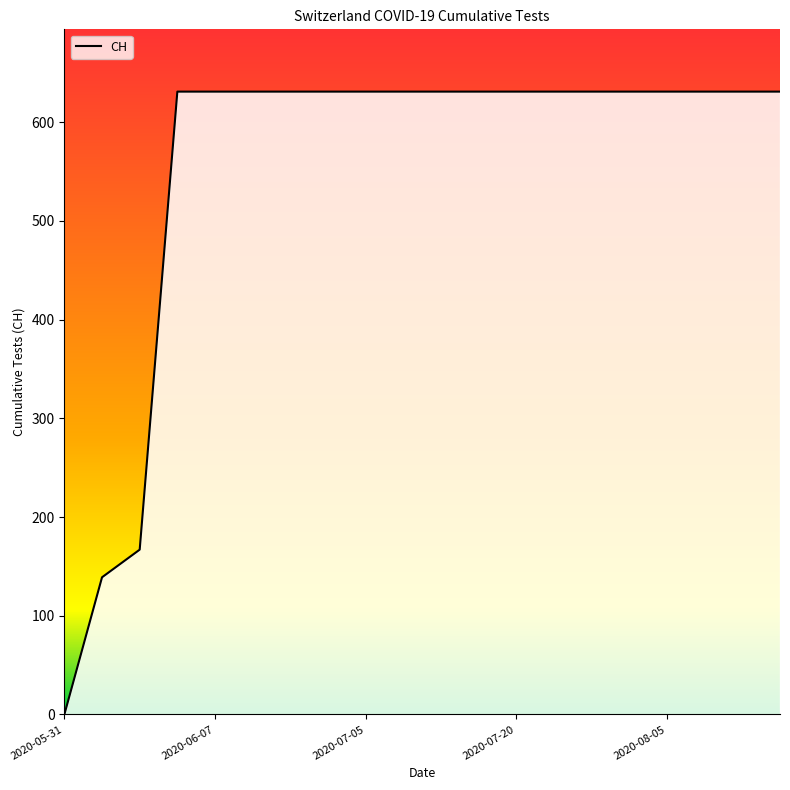

Is this an area chart (filled region under the line)?

No